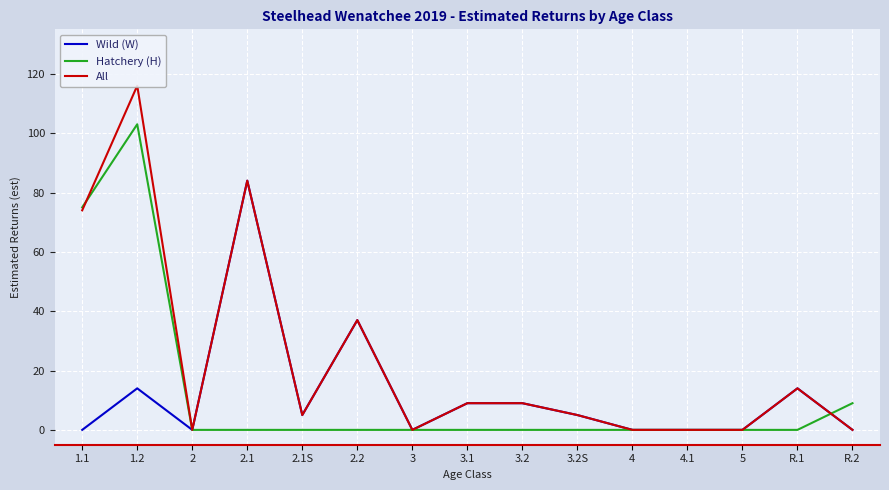

Which has a higher value, R.1 or 5?

R.1